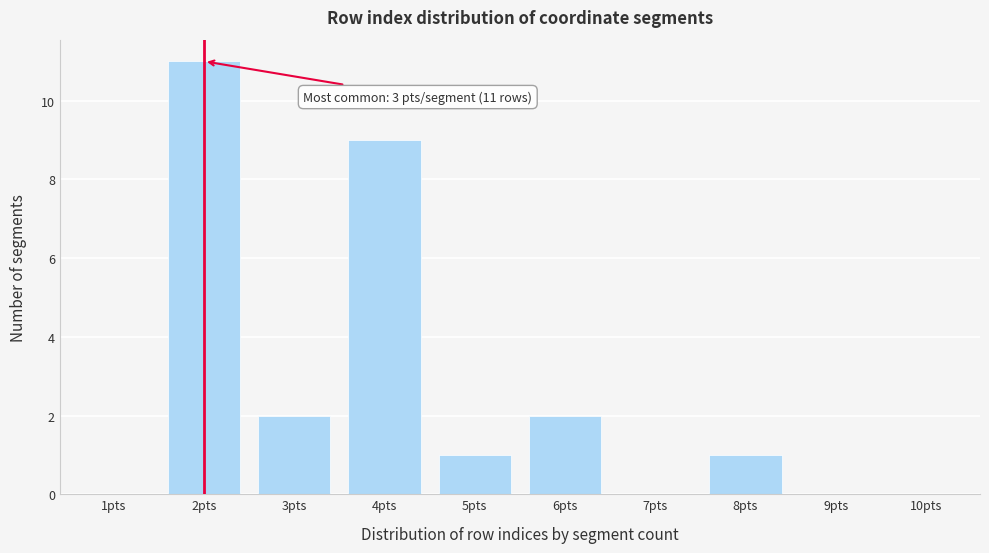

Reading left to right, list all the values displayed in this chart.

1pts=0	2pts=11	3pts=2	4pts=9	5pts=1	6pts=2	7pts=0	8pts=1	9pts=0	10pts=0